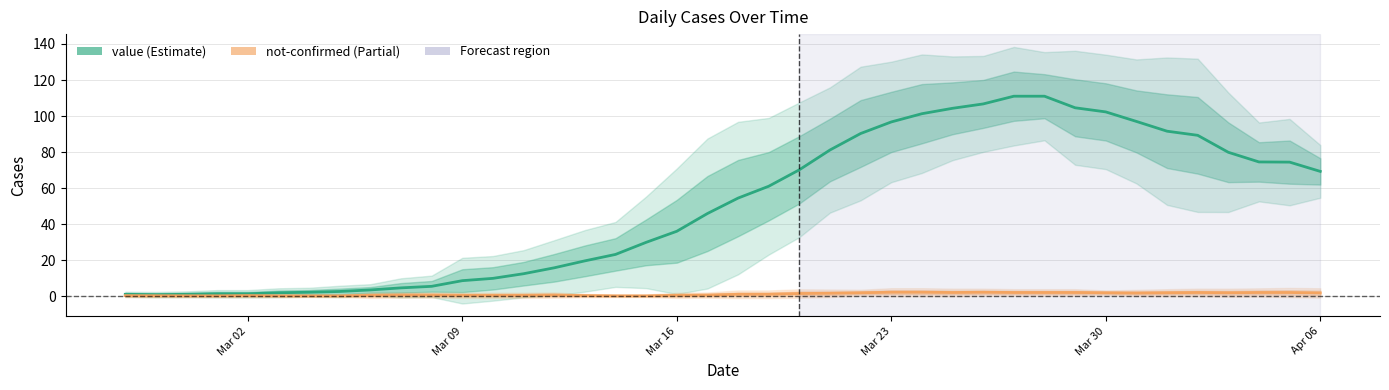

What is the maximum value shown in the chart?

111.0